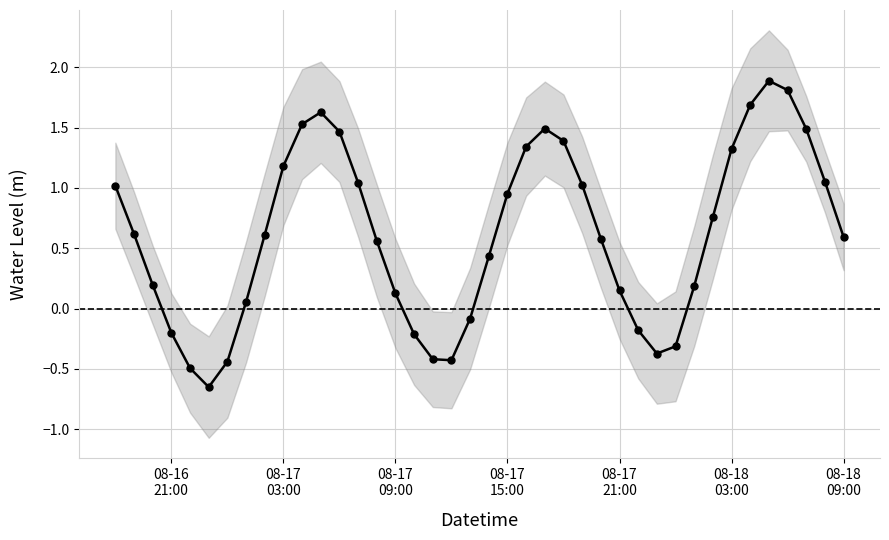

How many interior local valleys (lower than both neighbors) does the data have?

3